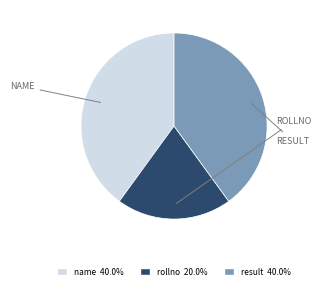

Between rollno and name, which is larger?

name